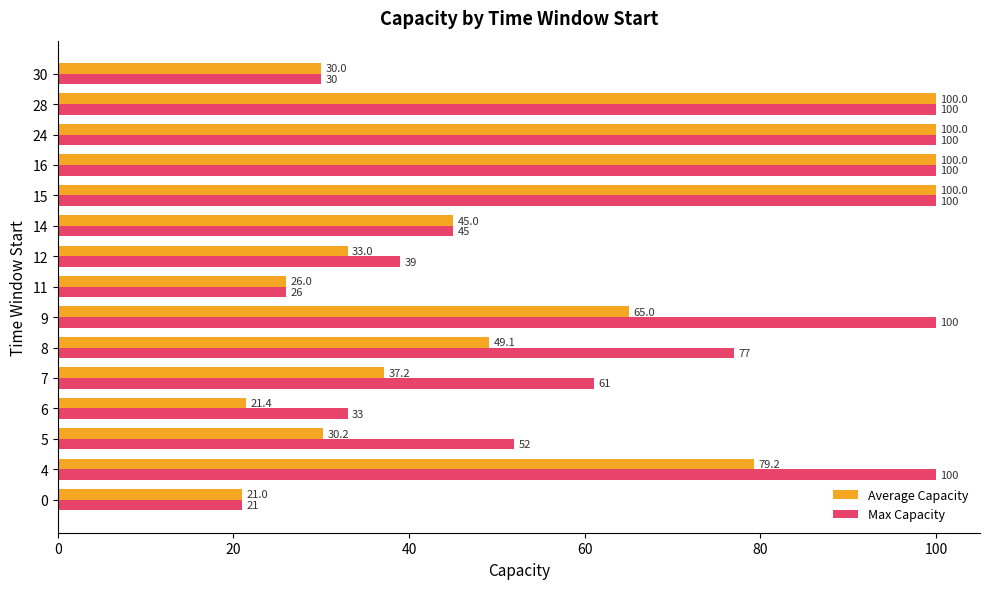

True or false: Max Capacity has a value of 12.2 at 7.

False